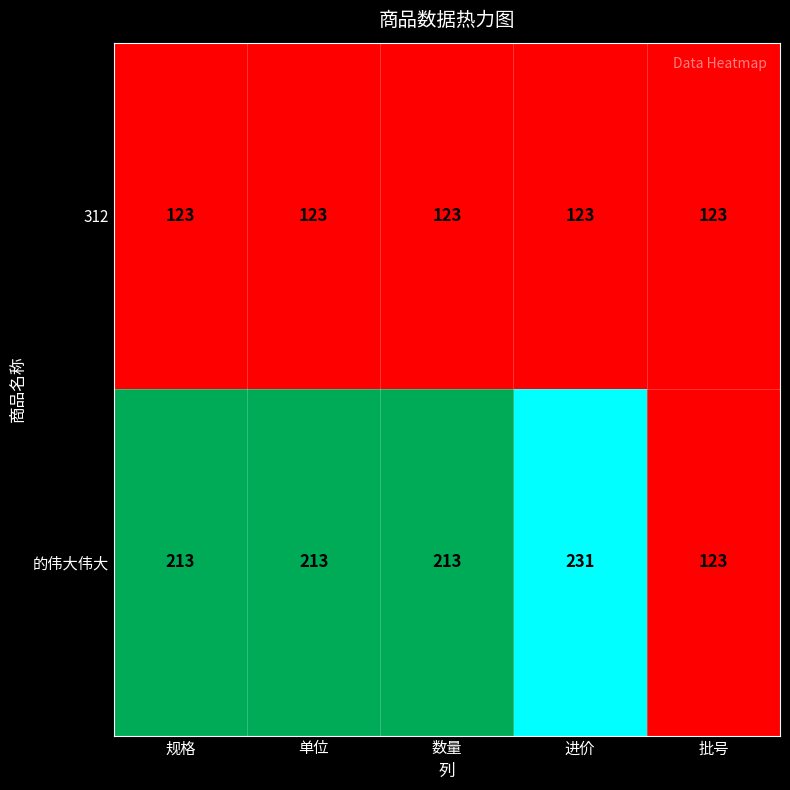

Rank the series by their average value, from highest to lowest.

的伟大伟大, 312